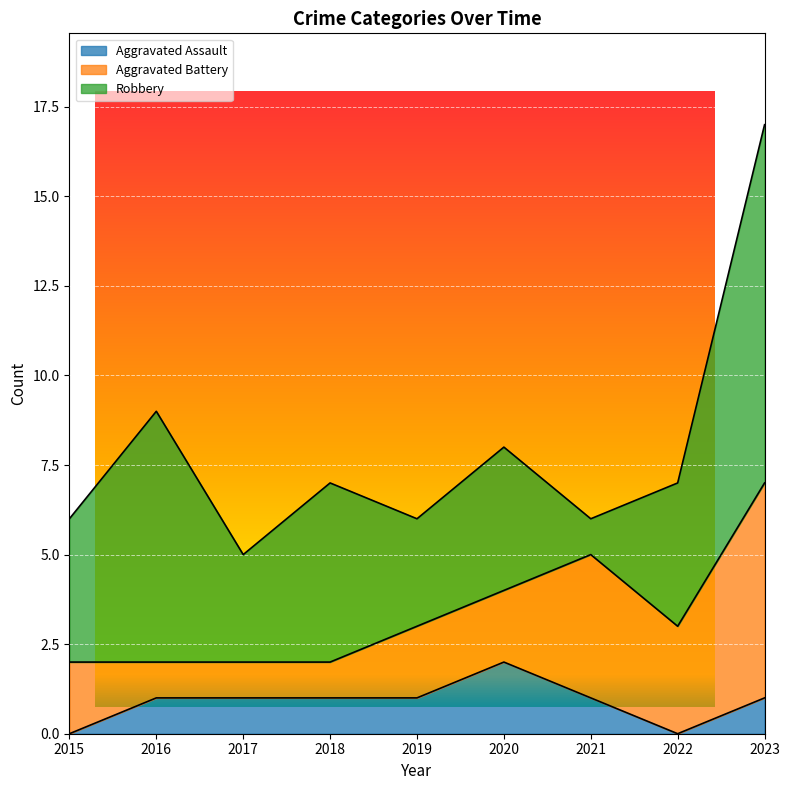

How many times do Aggravated Battery and Robbery cross each other?

2